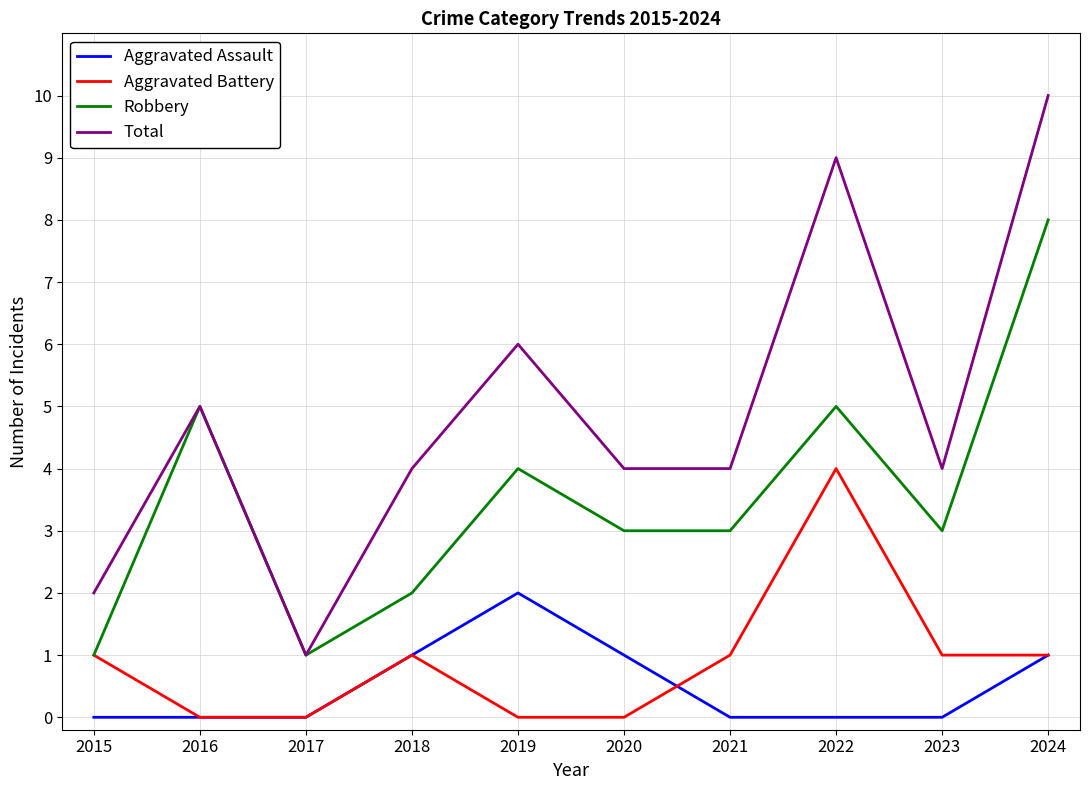

True or false: Total and Aggravated Assault cross at least once.

False